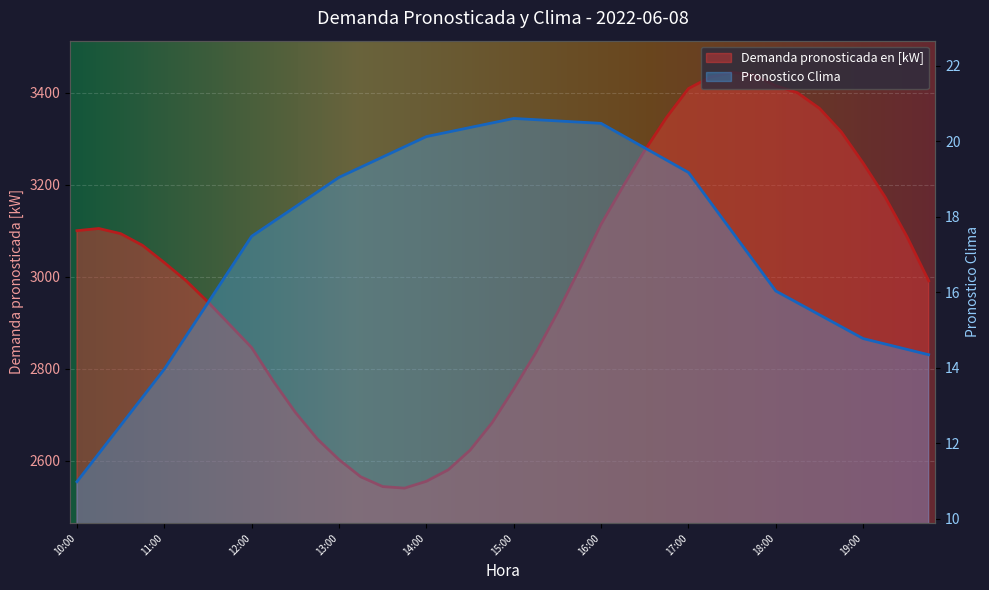

In Demanda pronosticada en [kW], how many points are higher than both neighbors (excluding endpoints)?

2